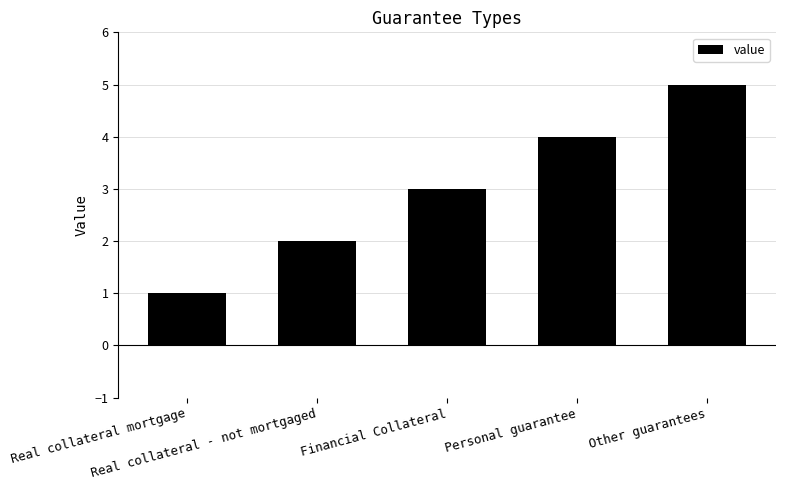

What is the label of the 3rd bar from the left?

Financial Collateral